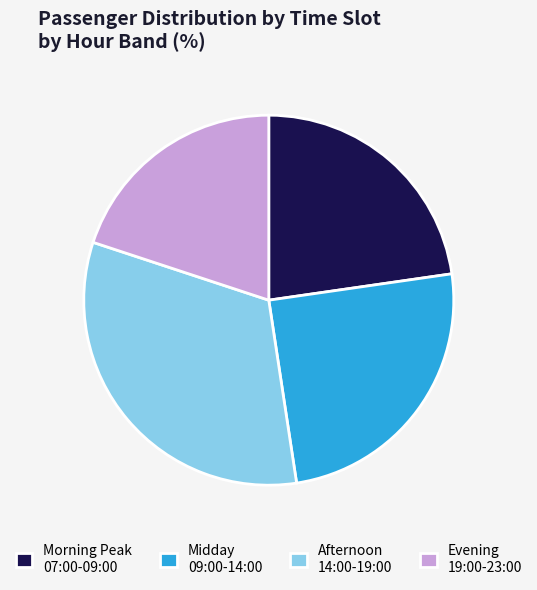

Count the number of slices in the pie.

4